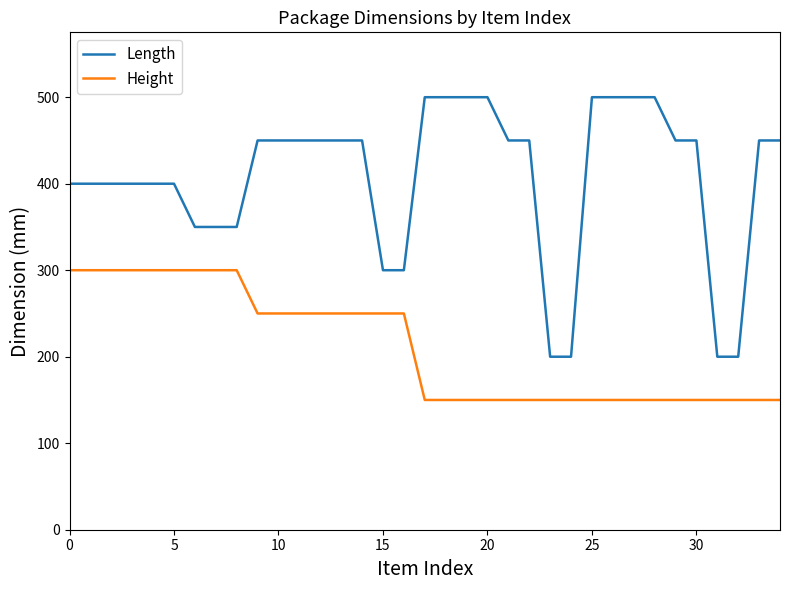

True or false: Length and Height intersect in this chart.

False